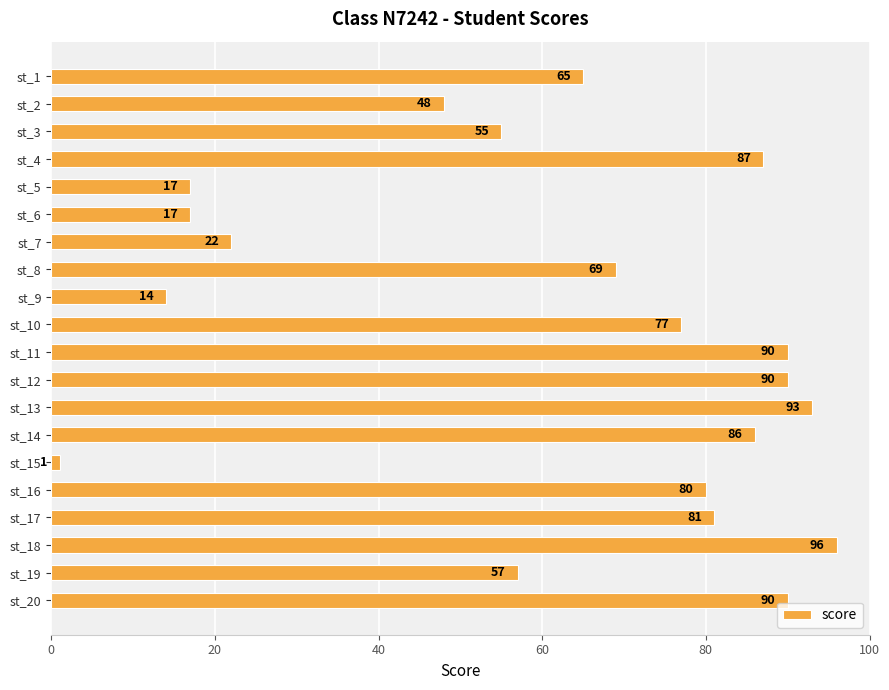

What is the ratio of the value at st_9 to the value at st_7?

0.6